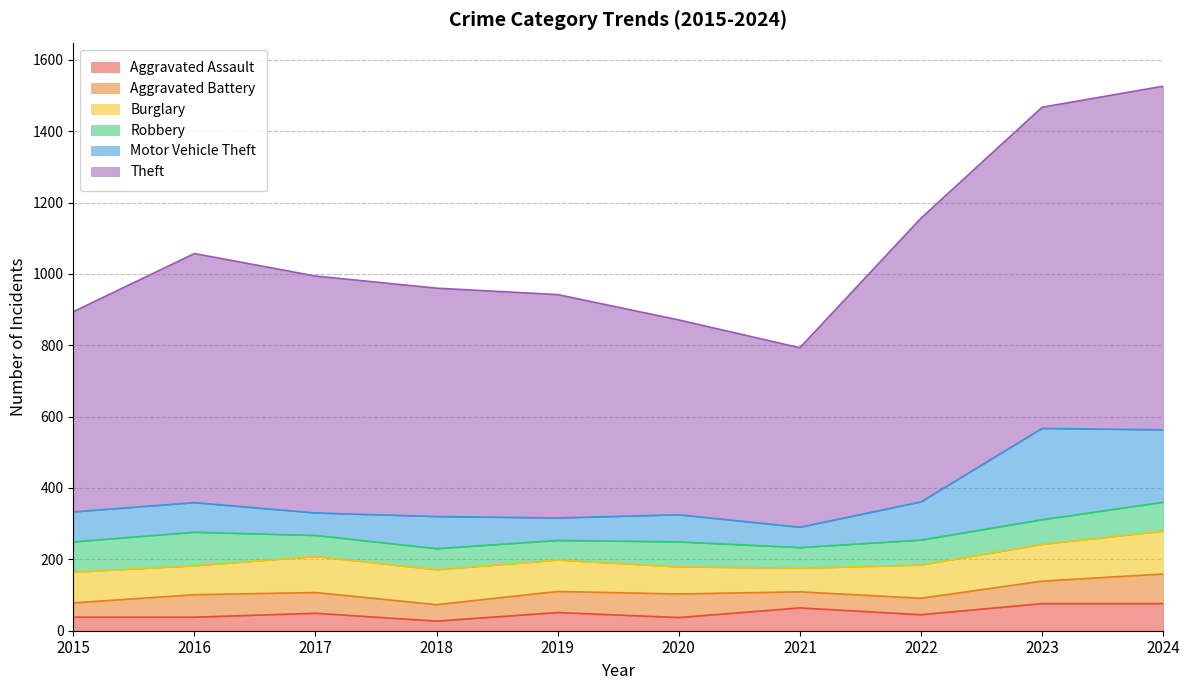

What is the difference between the second highest and second lowest values in the Aggravated Battery series?

21